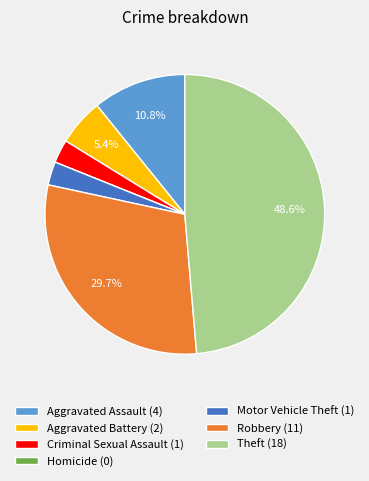

The Aggravated Assault slice represents 11% of the pie. True or false?

True